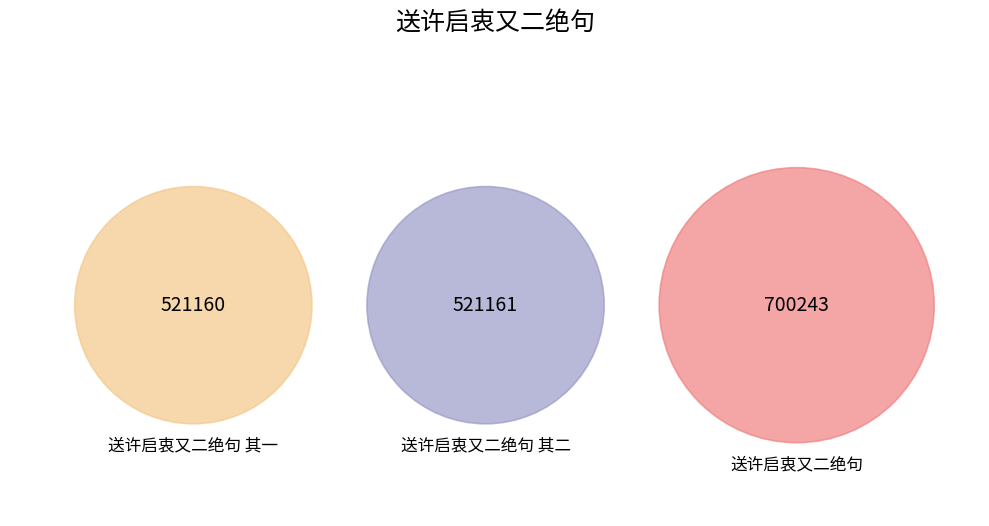

To the nearest percent, what is the difference between the largest and smallest slice percentages?

10%